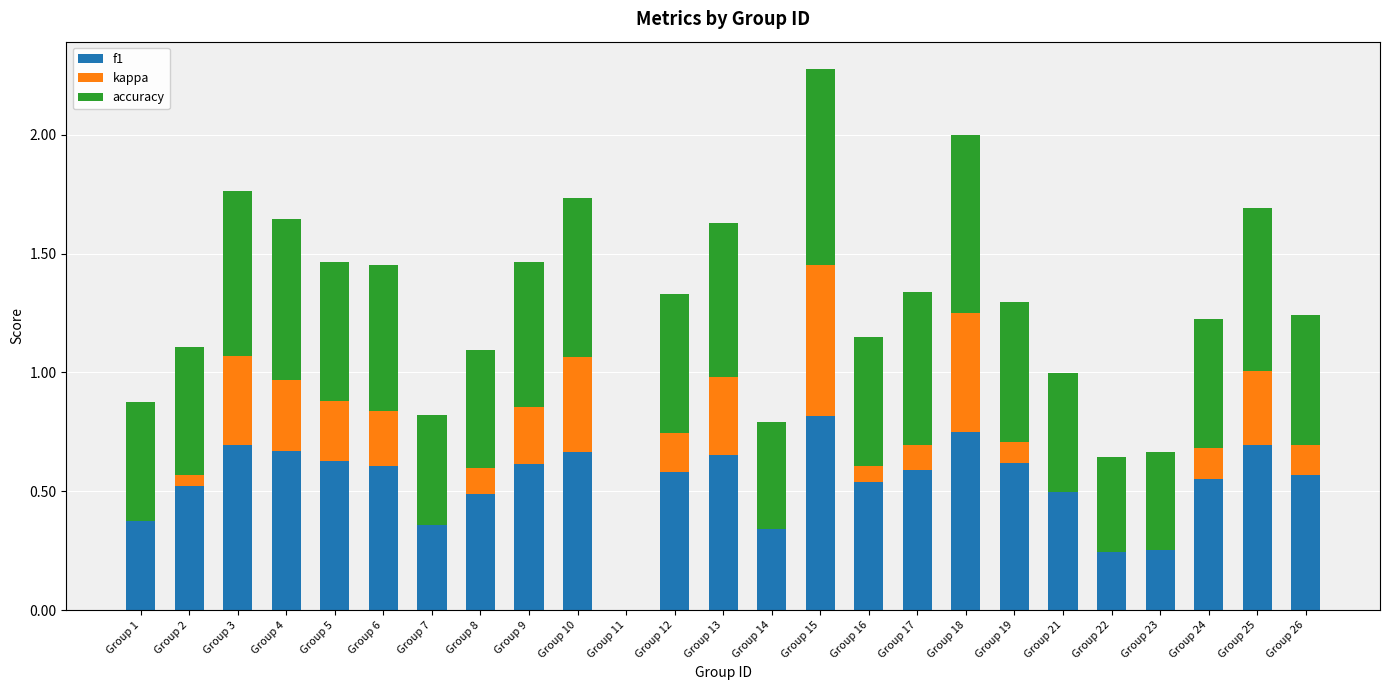

What value does the f1 series have at Group 6?

0.6